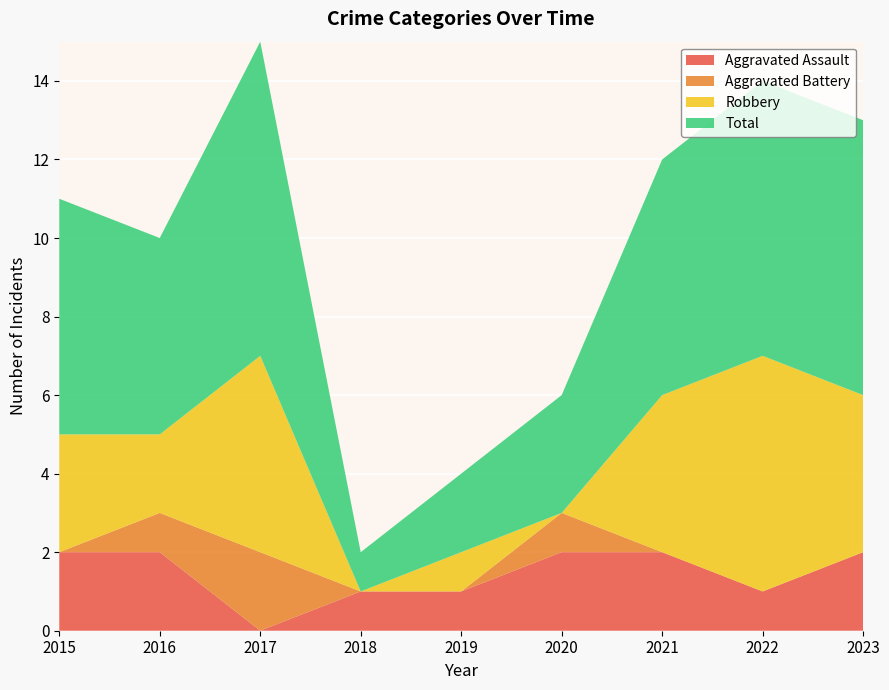

Reading right to left, extract all data points from this chart.

Aggravated Assault: 2023=2	2022=1	2021=2	2020=2	2019=1	2018=1	2017=0	2016=2	2015=2
Aggravated Battery: 2023=0	2022=0	2021=0	2020=1	2019=0	2018=0	2017=2	2016=1	2015=0
Robbery: 2023=4	2022=6	2021=4	2020=0	2019=1	2018=0	2017=5	2016=2	2015=3
Total: 2023=7	2022=7	2021=6	2020=3	2019=2	2018=1	2017=8	2016=5	2015=6